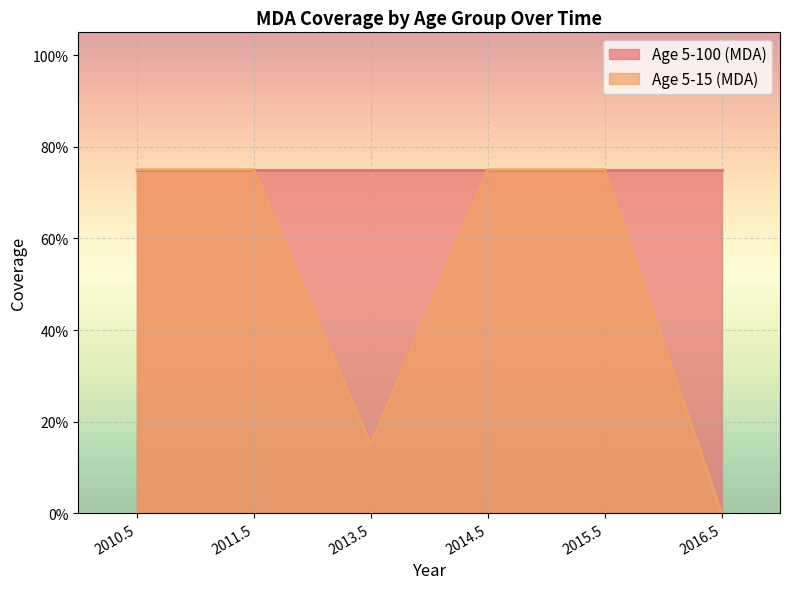

What are all the series names shown in the legend?

Age 5-100 (MDA), Age 5-15 (MDA)